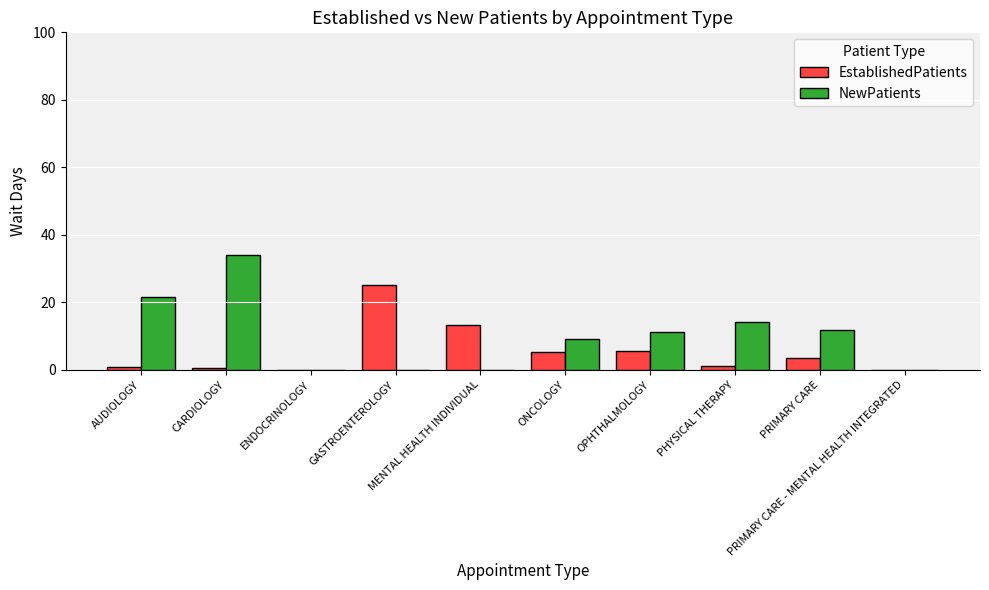

Does the chart contain stacked bars?

No